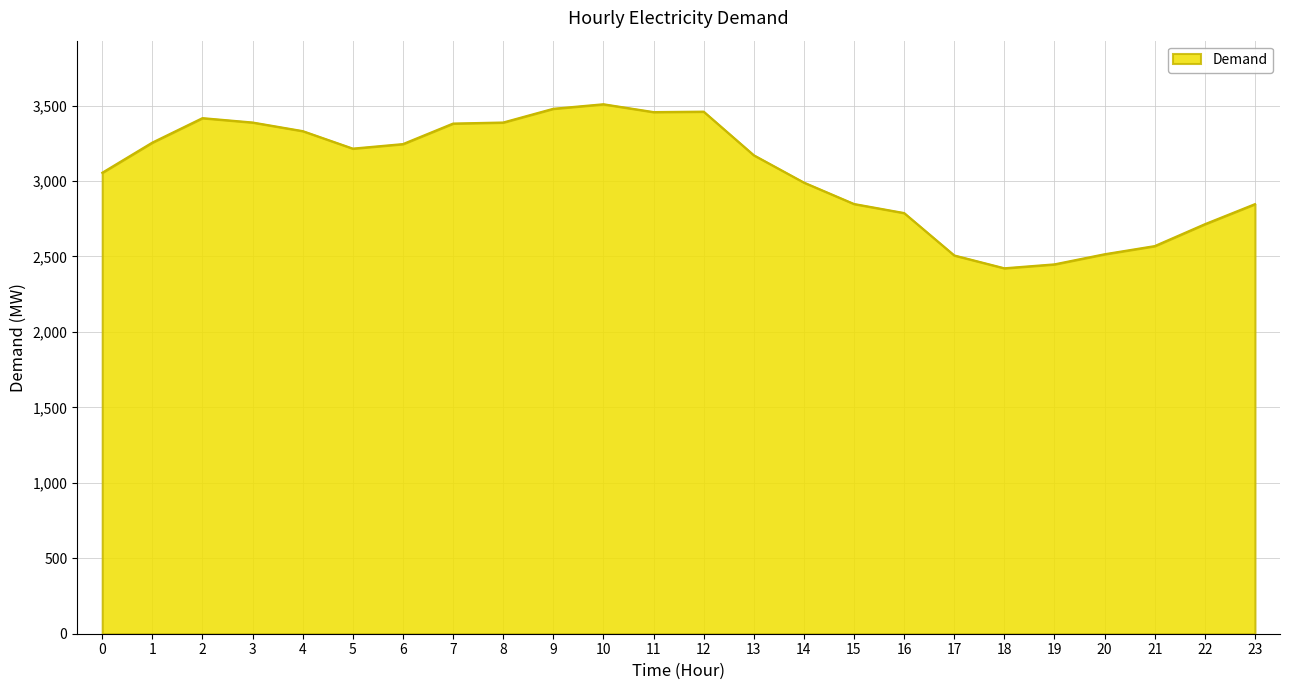

What is the difference between the maximum and minimum values?

1087